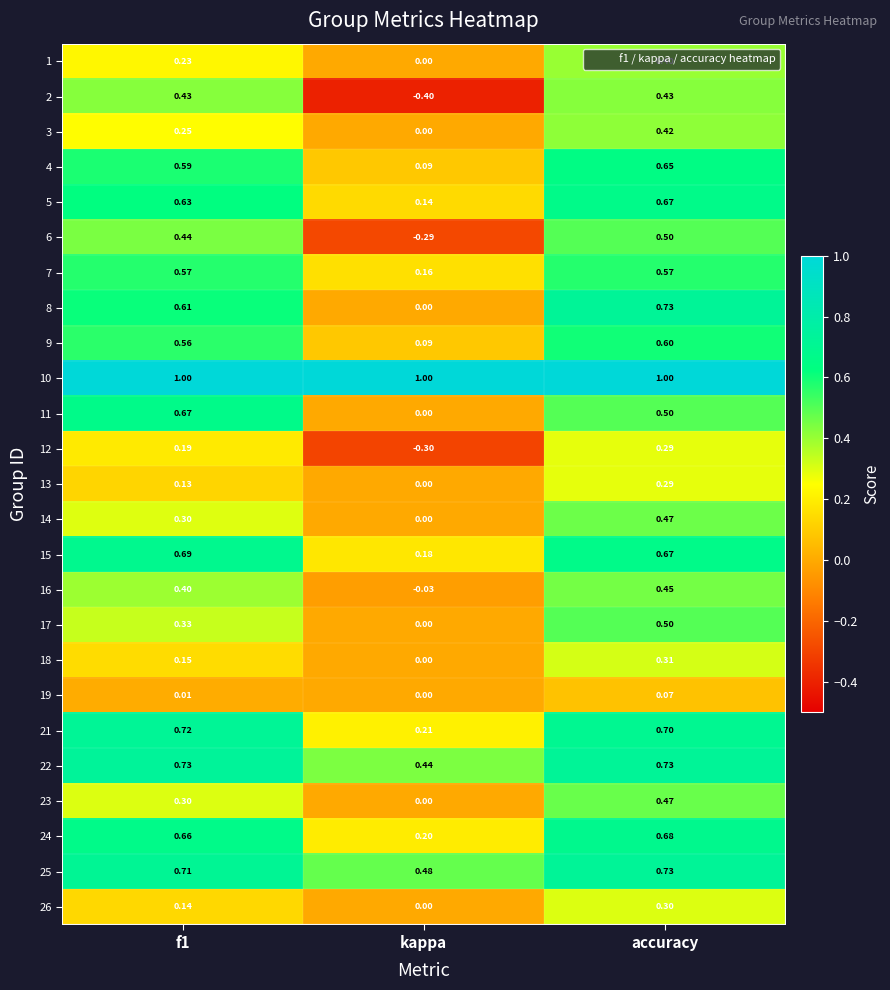

Which label corresponds to the smallest value in the chart?

kappa